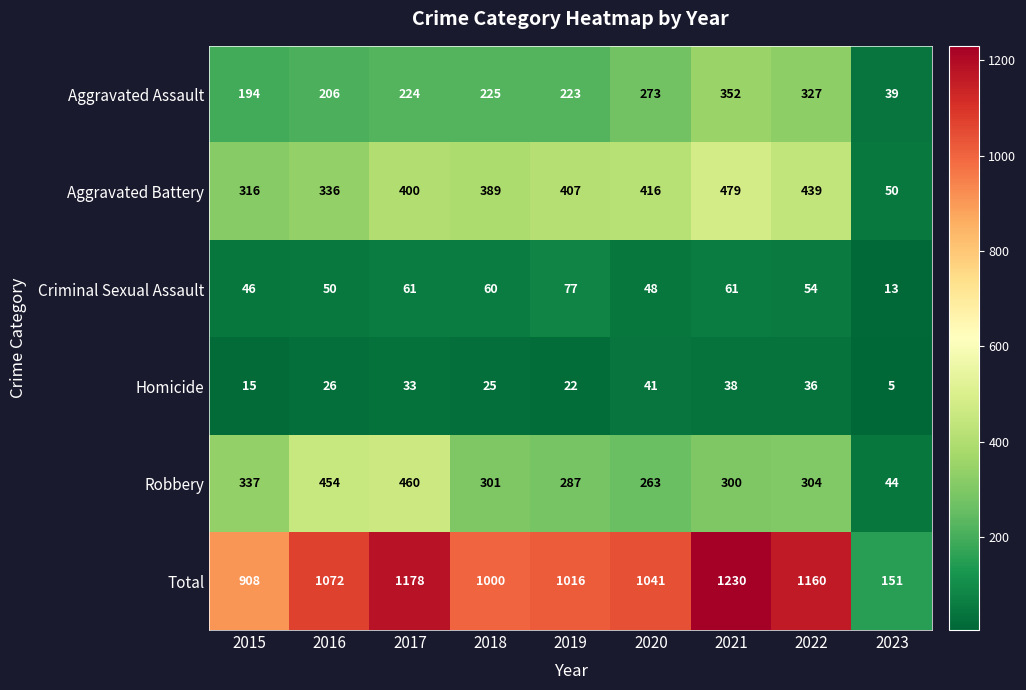

Which label corresponds to the smallest value in the chart?

2023